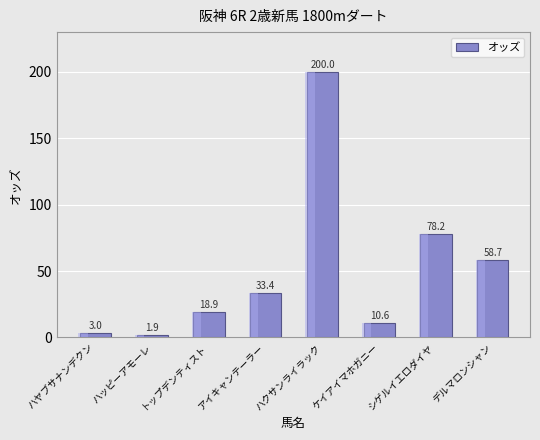

Between ハッピーアモーレ and デルマロンシャン, which is larger?

デルマロンシャン